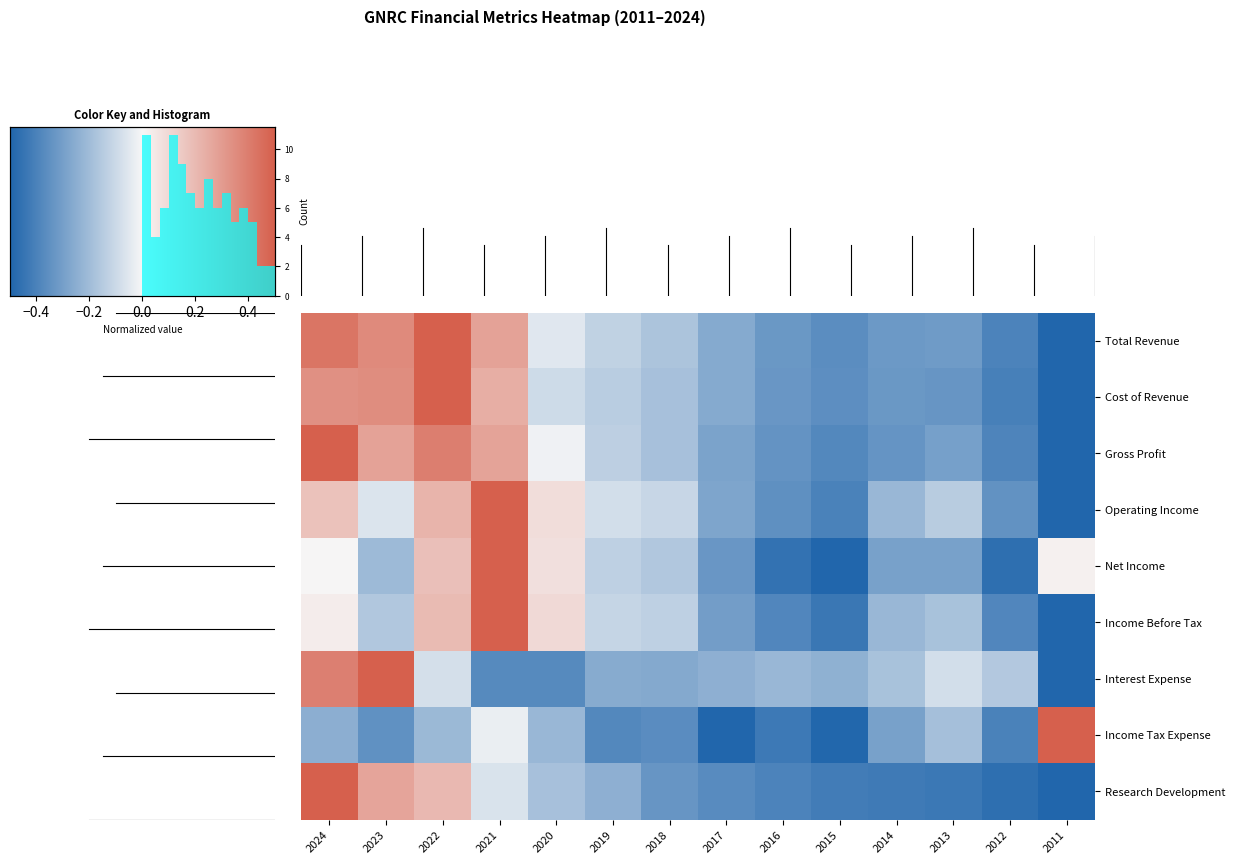

Which series has the largest total across all categories?

Total Revenue